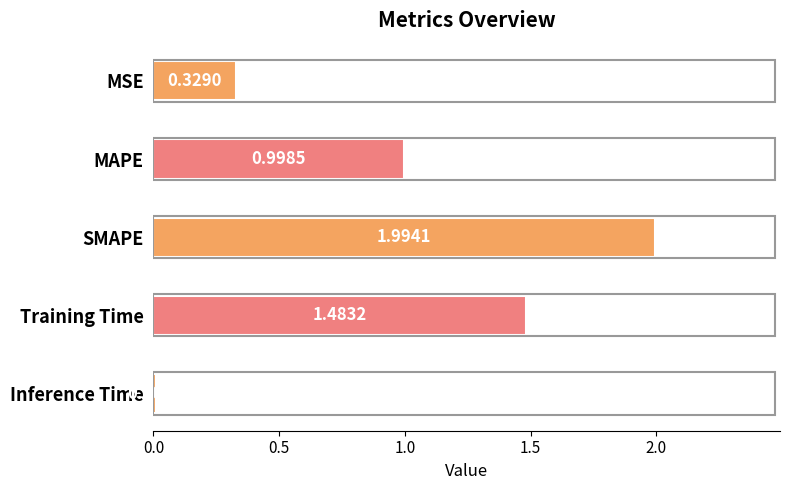

What is the difference between the maximum and minimum values?

2.0